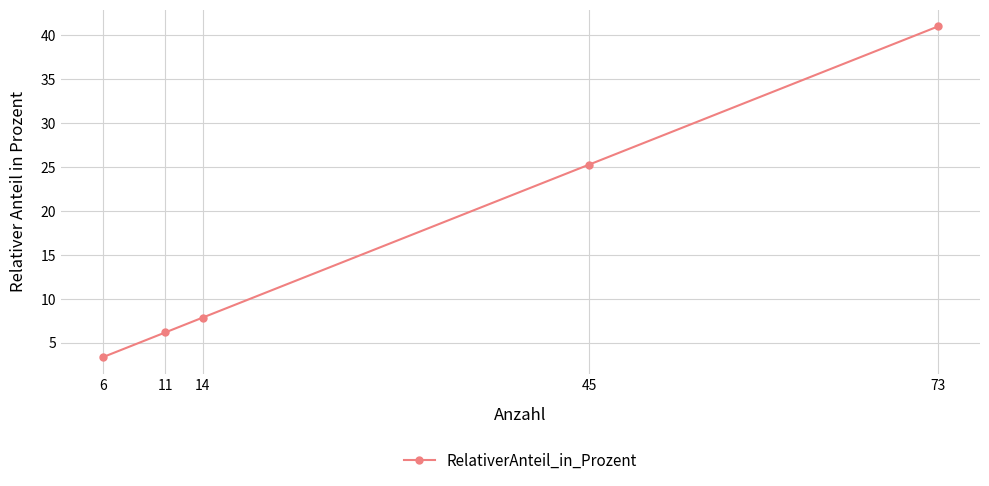

Reading left to right, list all the values displayed in this chart.

3.4	6.2	7.9	25.3	41.0